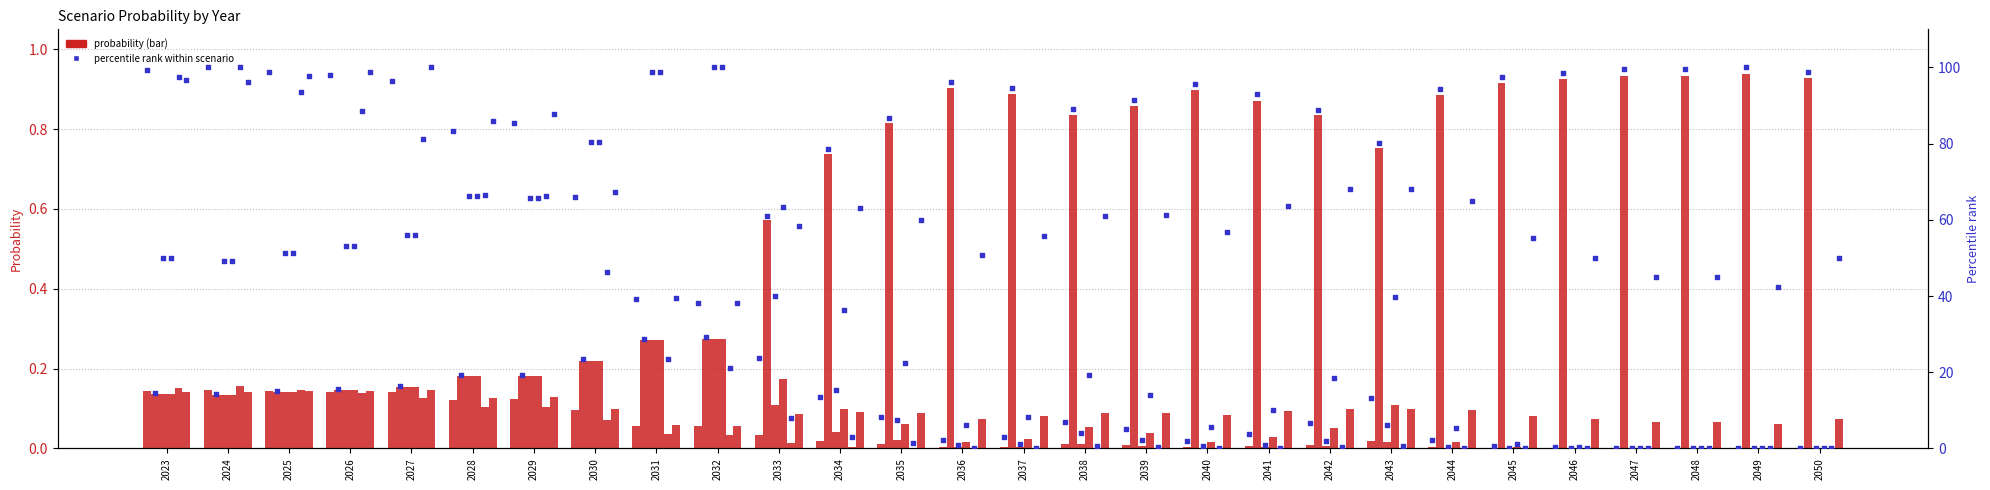

At which category is the sum across all series the highest?

2049